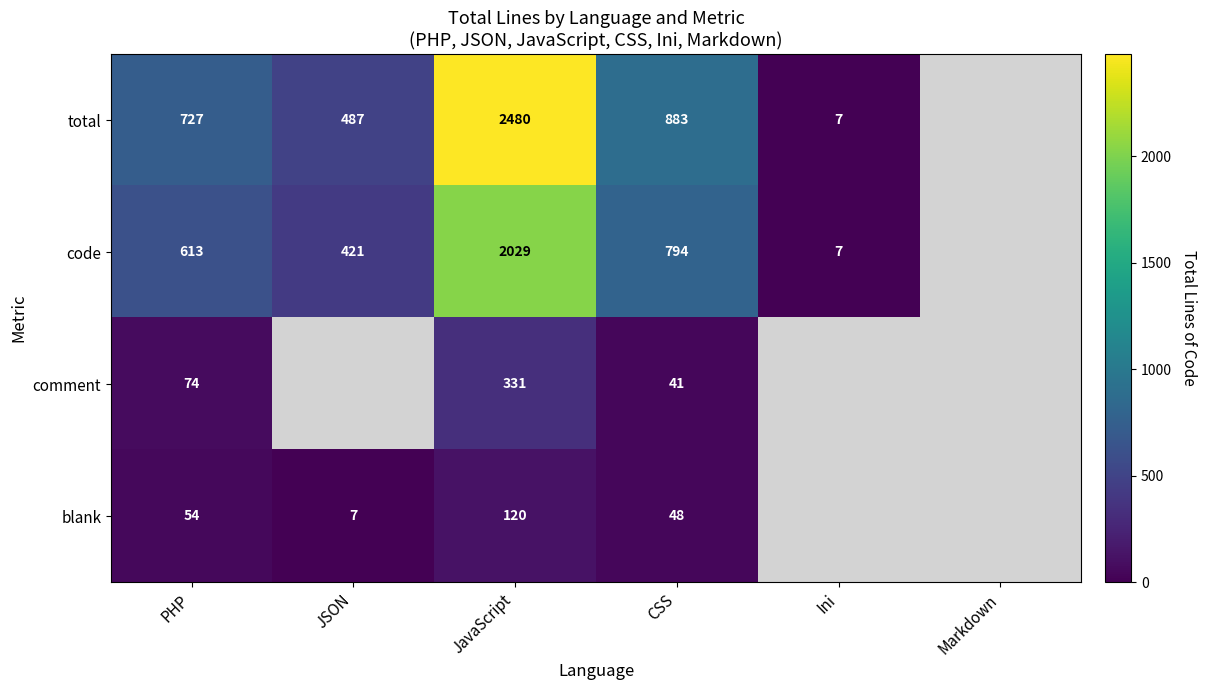

Rank the series at CSS from lowest to highest value.

comment, blank, code, total